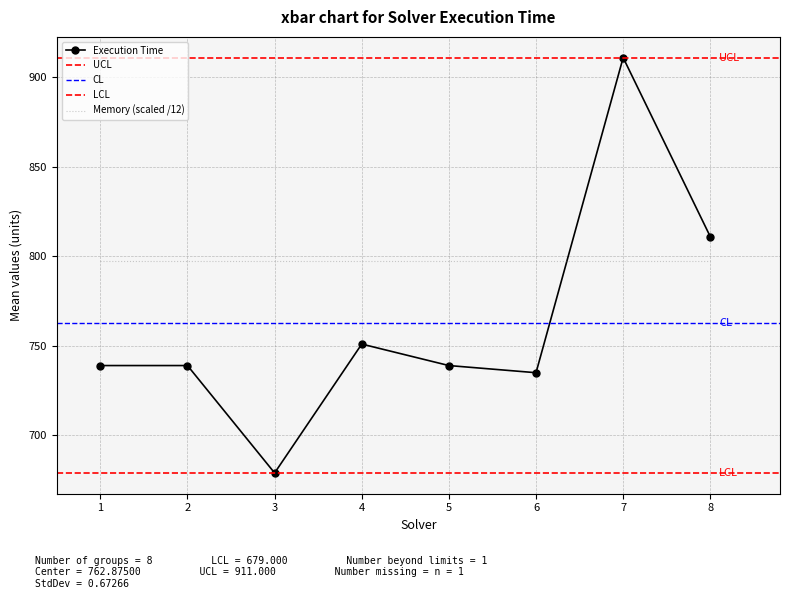

Which category has the highest value in the Execution Time series?

7